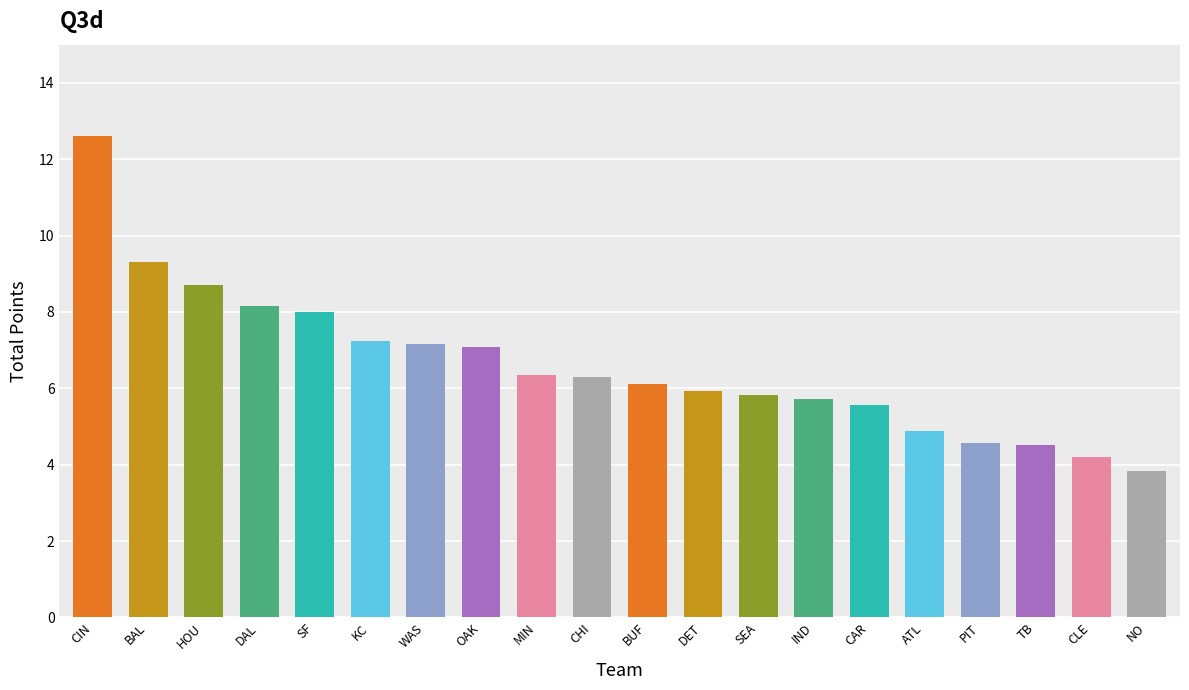

What is the greatest value displayed?

12.6